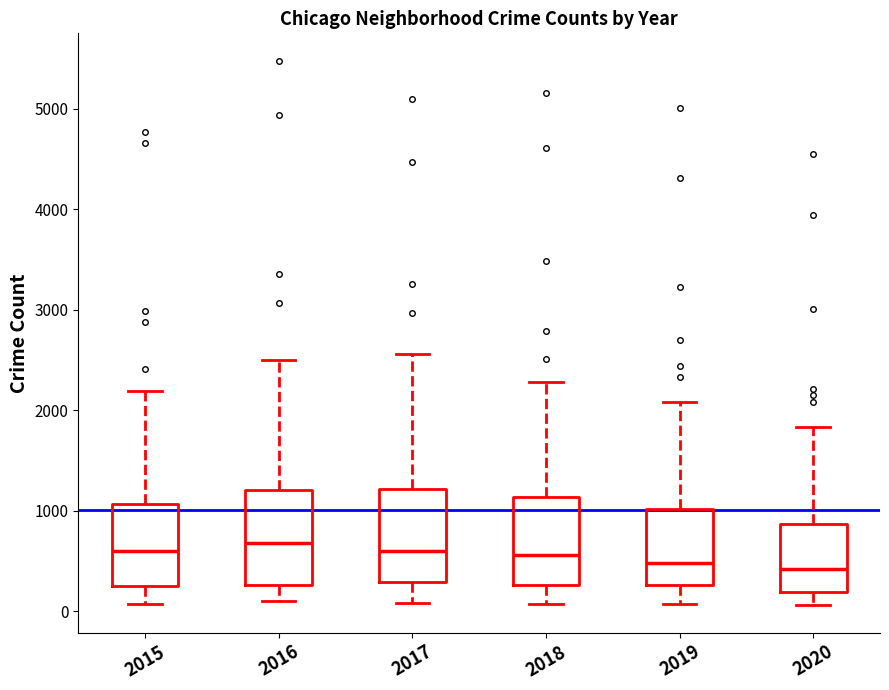

Reading left to right, transcribe this box plot: for each box, give where its median line is, the range the box spans, and where its two whiskers end, as read against the y-axis. The values are not printed on the chart, so give them approximately, as read against the axis.

2015: median 600, box 300 to 1100, whiskers 100 to 2200
2016: median 700, box 300 to 1200, whiskers 100 to 2500
2017: median 600, box 300 to 1200, whiskers 100 to 2600
2018: median 600, box 300 to 1100, whiskers 100 to 2300
2019: median 500, box 300 to 1000, whiskers 100 to 2100
2020: median 400, box 200 to 900, whiskers 100 to 1800